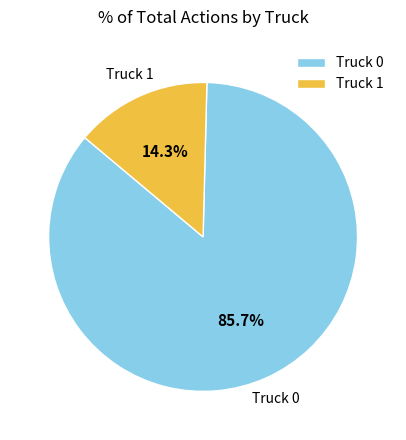

How many slices are in this pie chart?

2